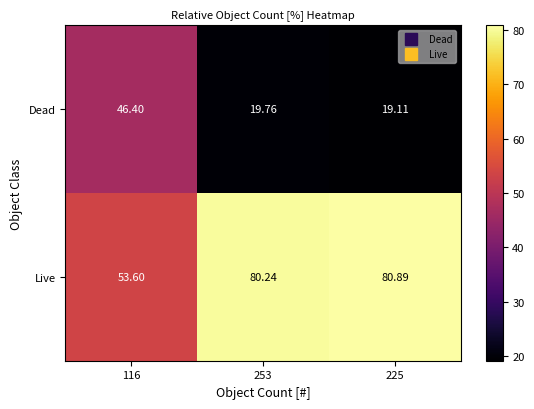

Is the value of Dead at 116 greater than the value of Live at 116?

No